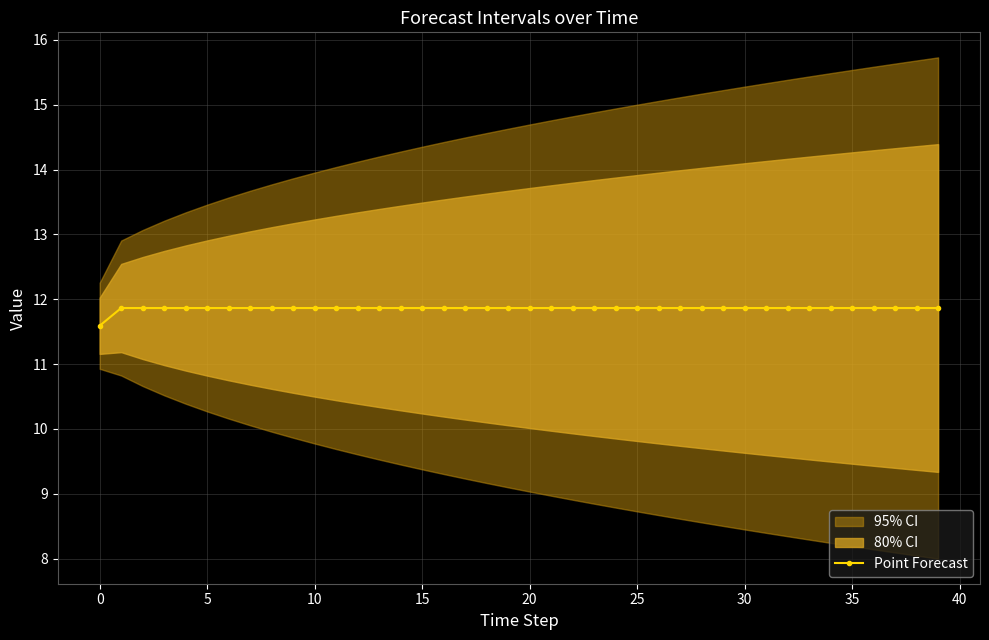

How many Point Forecast values are between 11 and 12?

40